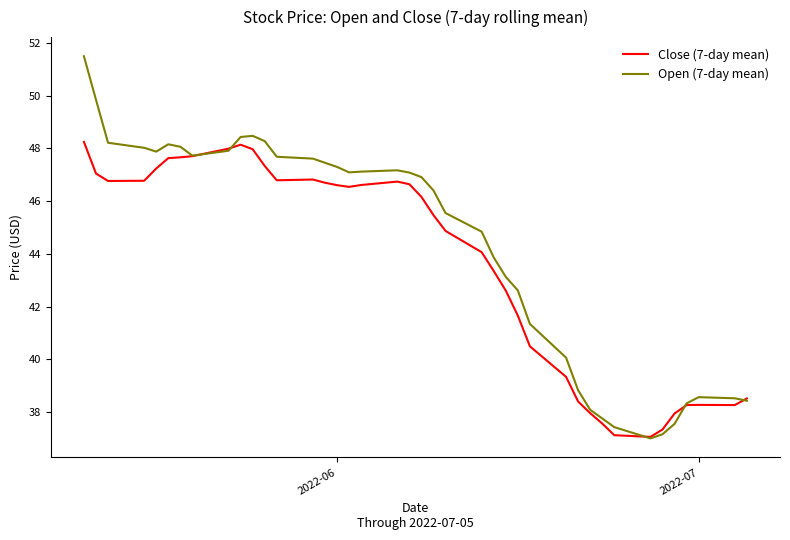

What is the maximum value shown in the chart?

51.5